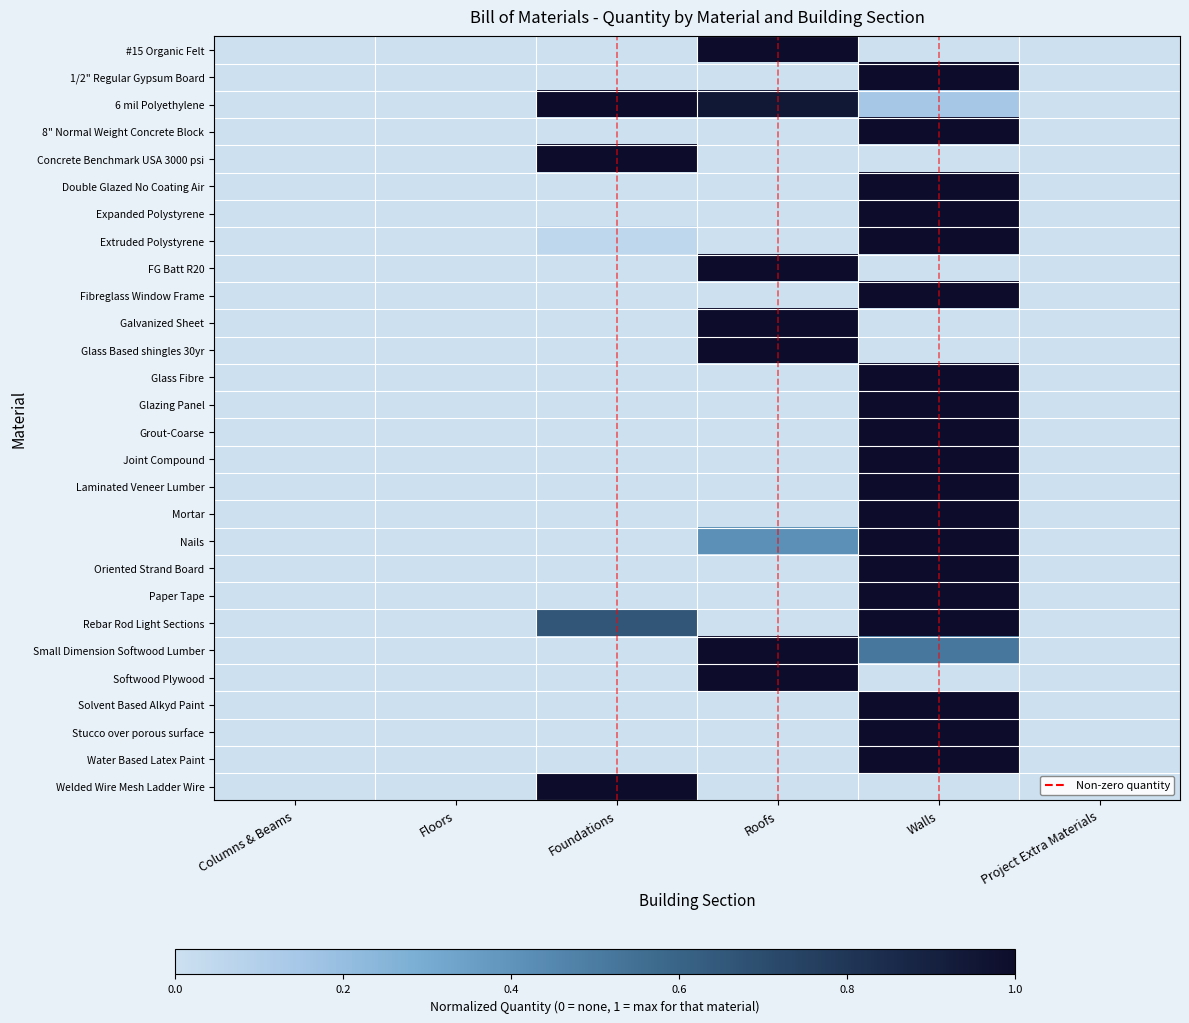

What is the sum of all Joint Compound values?

1.0